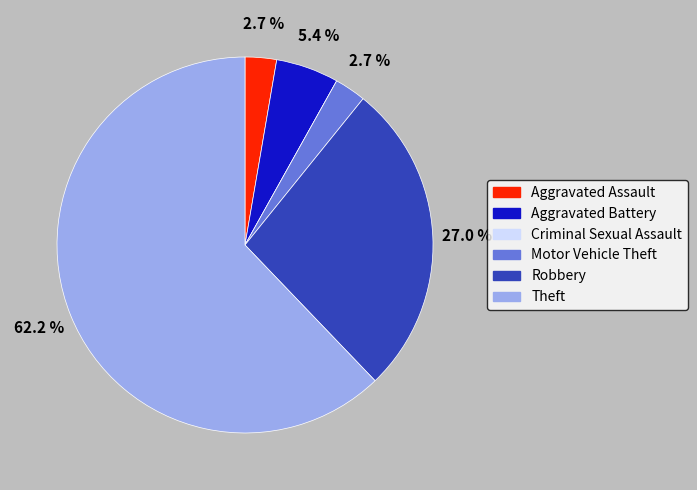

Combined, what portion of the pie is Motor Vehicle Theft and Robbery?

29.7%